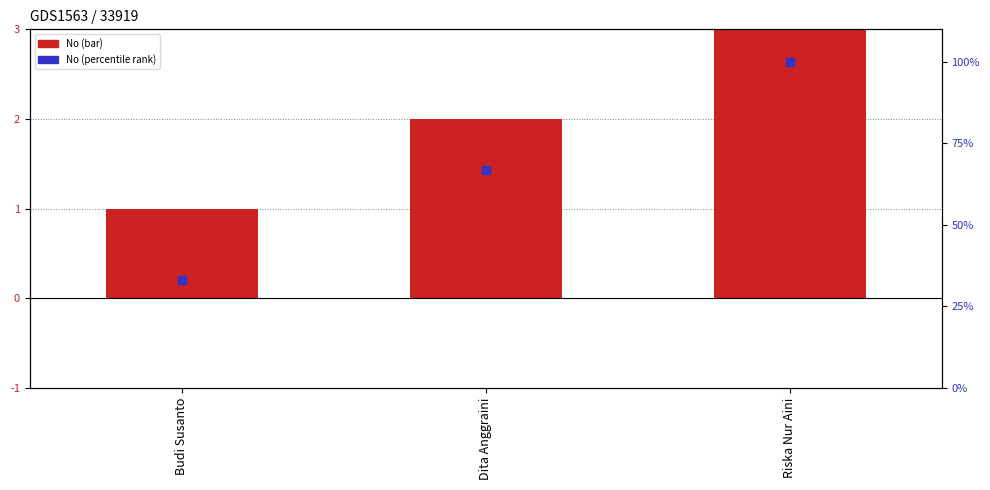

What is the total value across all series at Budi Susanto?

34